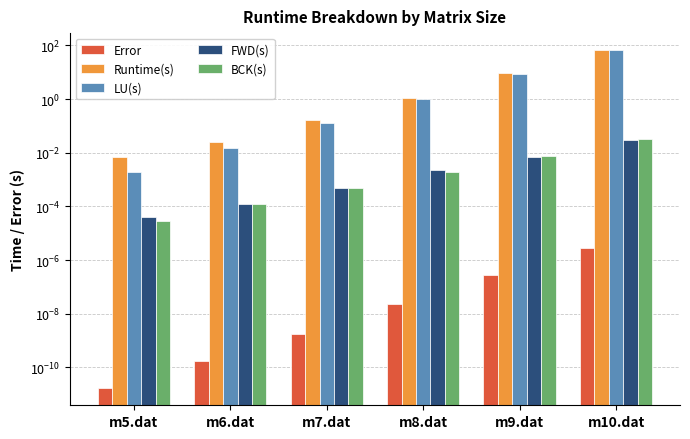

The Runtime(s) series shows 0.0 at m5.dat. True or false?

False